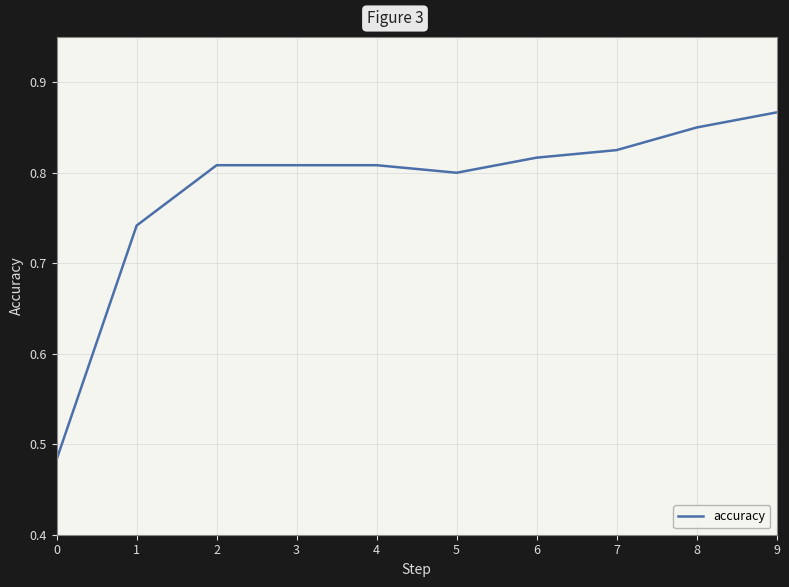

Is it true that the value at 2 is 0.8?

True